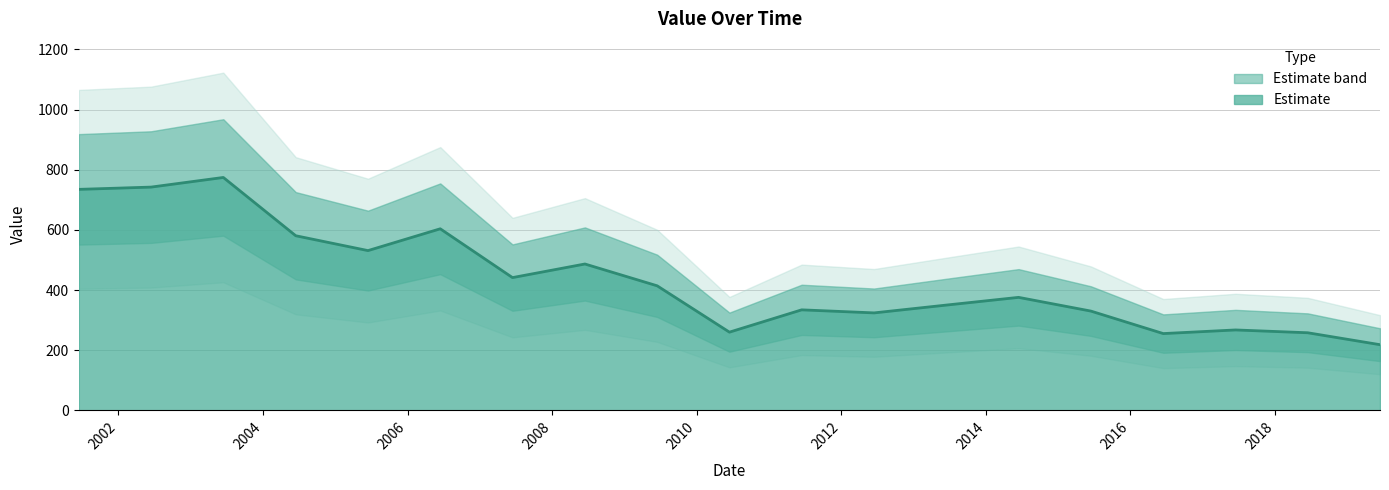

List the labels in order of value, smallest first.

2019-06-15, 2016-06-15, 2018-06-15, 2010-06-15, 2017-06-15, 2012-06-15, 2015-06-15, 2011-06-15, 2013-06-15, 2014-06-15, 2009-06-15, 2007-06-15, 2008-06-15, 2005-06-15, 2004-06-15, 2006-06-15, 2001-06-15, 2002-06-15, 2003-06-15